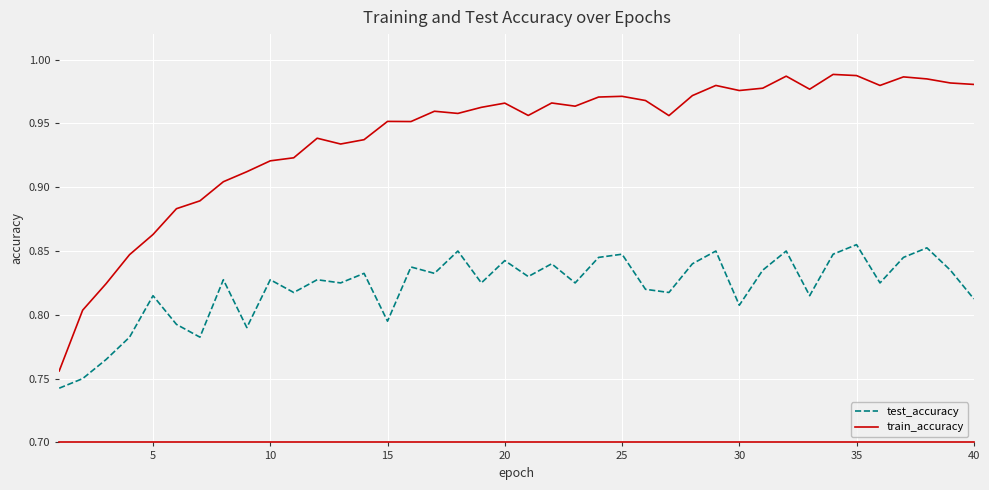

True or false: train_accuracy and test_accuracy cross at least once.

False